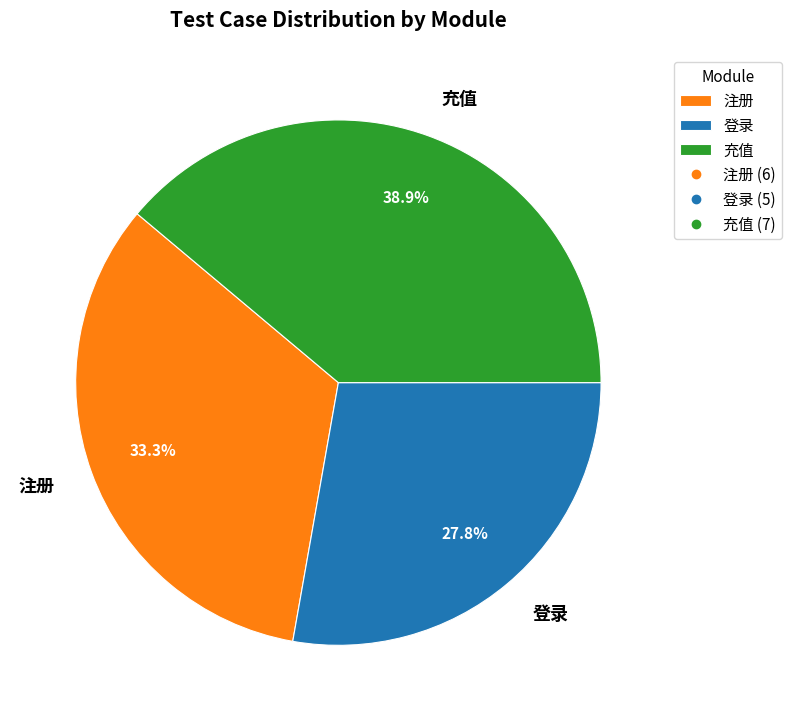

What portion of the pie excludes 注册?

66.7%